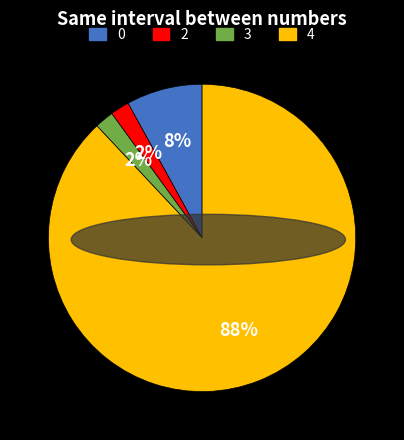

Do 3 and 4 together represent more than half of the pie?

Yes